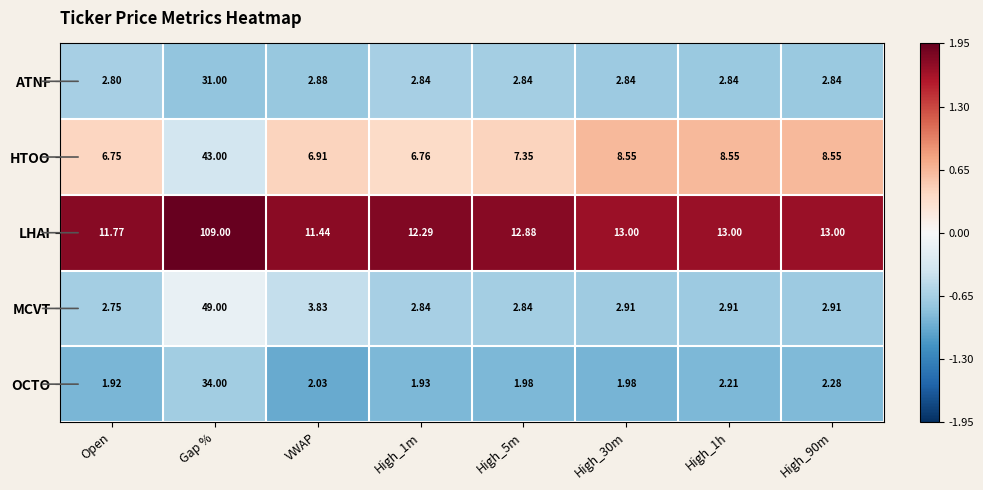

Which category has the highest value in the ATNF series?

Gap %